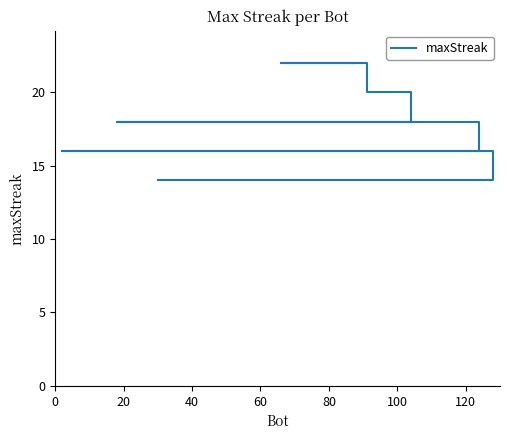

Does the chart display data point markers on the line(s)?

No